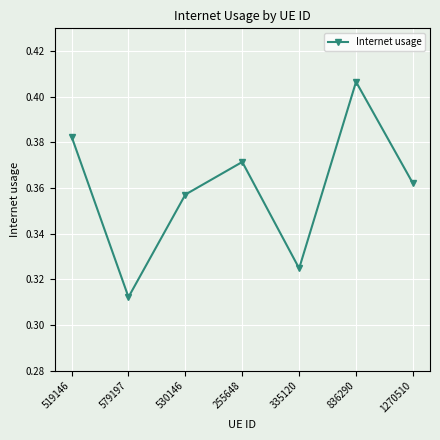

How many interior local valleys (lower than both neighbors) does the data have?

2